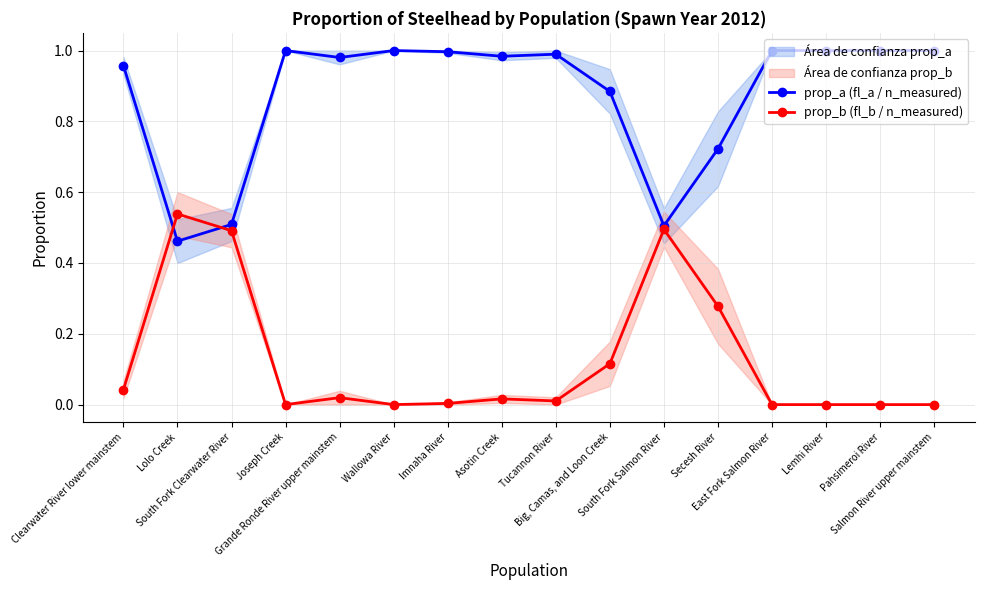

What position from the left is Lolo Creek?

2